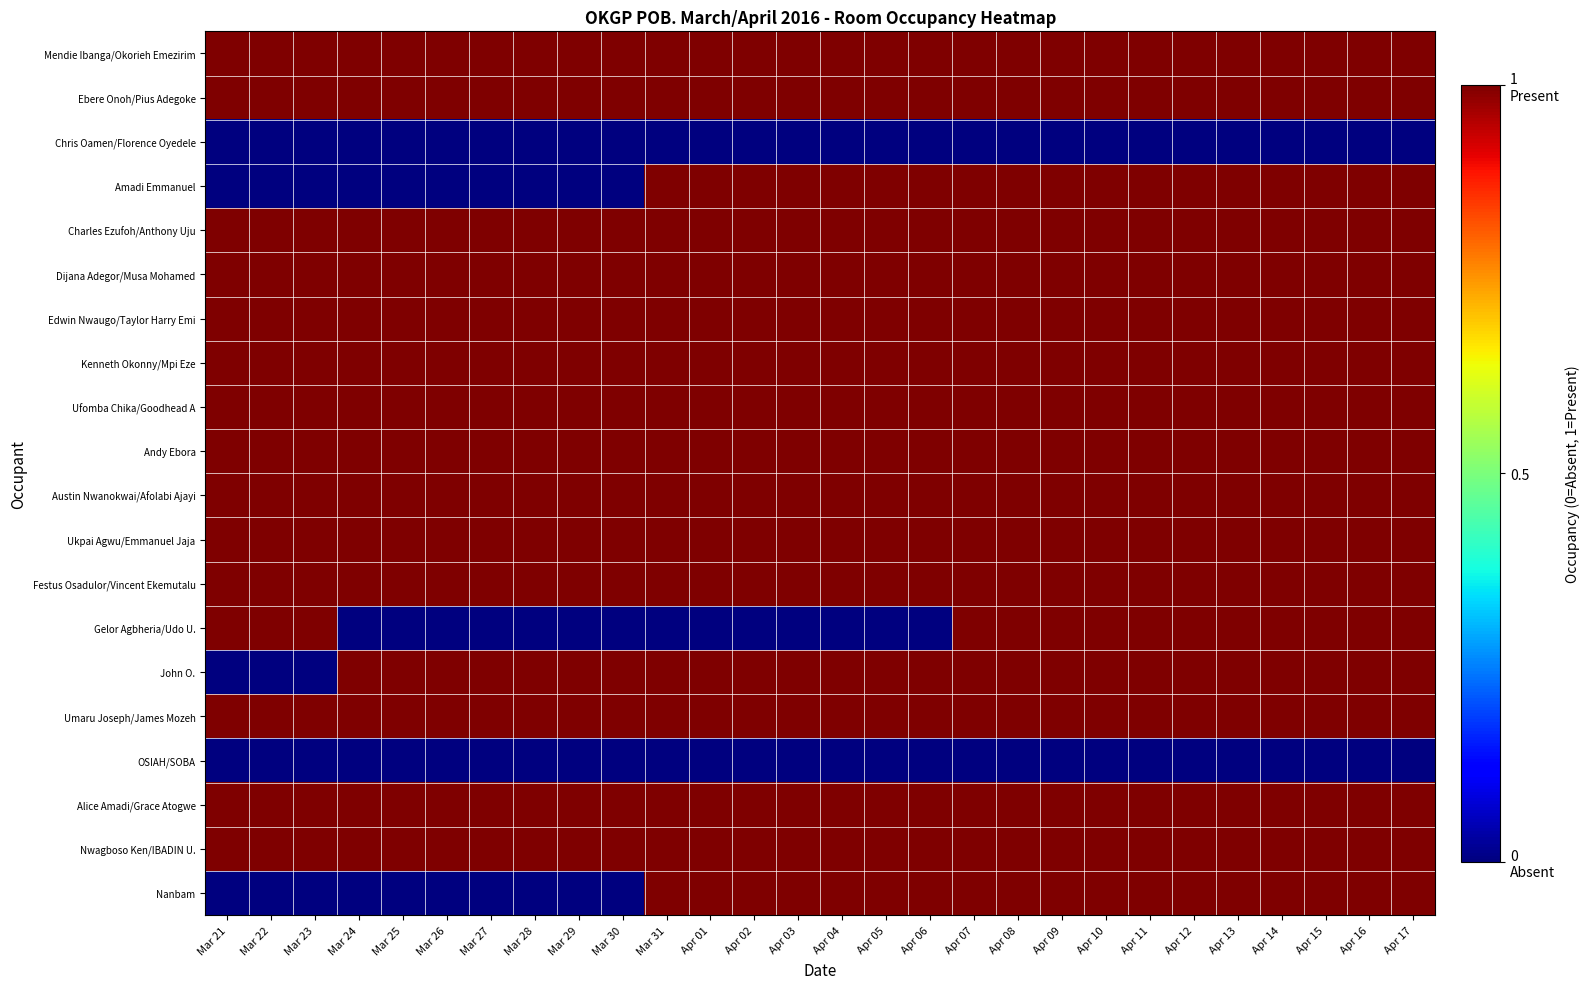

Reading left to right, transcribe all the data shown in this chart.

Mendie Ibanga/Okorieh Emezirim: Mar 21=1	Mar 22=1	Mar 23=1	Mar 24=1	Mar 25=1	Mar 26=1	Mar 27=1	Mar 28=1	Mar 29=1	Mar 30=1	Mar 31=1	Apr 01=1	Apr 02=1	Apr 03=1	Apr 04=1	Apr 05=1	Apr 06=1	Apr 07=1	Apr 08=1	Apr 09=1	Apr 10=1	Apr 11=1	Apr 12=1	Apr 13=1	Apr 14=1	Apr 15=1	Apr 16=1	Apr 17=1
Ebere Onoh/Pius Adegoke: Mar 21=1	Mar 22=1	Mar 23=1	Mar 24=1	Mar 25=1	Mar 26=1	Mar 27=1	Mar 28=1	Mar 29=1	Mar 30=1	Mar 31=1	Apr 01=1	Apr 02=1	Apr 03=1	Apr 04=1	Apr 05=1	Apr 06=1	Apr 07=1	Apr 08=1	Apr 09=1	Apr 10=1	Apr 11=1	Apr 12=1	Apr 13=1	Apr 14=1	Apr 15=1	Apr 16=1	Apr 17=1
Chris Oamen/Florence Oyedele: Mar 21=0	Mar 22=0	Mar 23=0	Mar 24=0	Mar 25=0	Mar 26=0	Mar 27=0	Mar 28=0	Mar 29=0	Mar 30=0	Mar 31=0	Apr 01=0	Apr 02=0	Apr 03=0	Apr 04=0	Apr 05=0	Apr 06=0	Apr 07=0	Apr 08=0	Apr 09=0	Apr 10=0	Apr 11=0	Apr 12=0	Apr 13=0	Apr 14=0	Apr 15=0	Apr 16=0	Apr 17=0
Amadi Emmanuel: Mar 21=0	Mar 22=0	Mar 23=0	Mar 24=0	Mar 25=0	Mar 26=0	Mar 27=0	Mar 28=0	Mar 29=0	Mar 30=0	Mar 31=1	Apr 01=1	Apr 02=1	Apr 03=1	Apr 04=1	Apr 05=1	Apr 06=1	Apr 07=1	Apr 08=1	Apr 09=1	Apr 10=1	Apr 11=1	Apr 12=1	Apr 13=1	Apr 14=1	Apr 15=1	Apr 16=1	Apr 17=1
Charles Ezufoh/Anthony Uju: Mar 21=1	Mar 22=1	Mar 23=1	Mar 24=1	Mar 25=1	Mar 26=1	Mar 27=1	Mar 28=1	Mar 29=1	Mar 30=1	Mar 31=1	Apr 01=1	Apr 02=1	Apr 03=1	Apr 04=1	Apr 05=1	Apr 06=1	Apr 07=1	Apr 08=1	Apr 09=1	Apr 10=1	Apr 11=1	Apr 12=1	Apr 13=1	Apr 14=1	Apr 15=1	Apr 16=1	Apr 17=1
Dijana Adegor/Musa Mohamed: Mar 21=1	Mar 22=1	Mar 23=1	Mar 24=1	Mar 25=1	Mar 26=1	Mar 27=1	Mar 28=1	Mar 29=1	Mar 30=1	Mar 31=1	Apr 01=1	Apr 02=1	Apr 03=1	Apr 04=1	Apr 05=1	Apr 06=1	Apr 07=1	Apr 08=1	Apr 09=1	Apr 10=1	Apr 11=1	Apr 12=1	Apr 13=1	Apr 14=1	Apr 15=1	Apr 16=1	Apr 17=1
Edwin Nwaugo/Taylor Harry Emi: Mar 21=1	Mar 22=1	Mar 23=1	Mar 24=1	Mar 25=1	Mar 26=1	Mar 27=1	Mar 28=1	Mar 29=1	Mar 30=1	Mar 31=1	Apr 01=1	Apr 02=1	Apr 03=1	Apr 04=1	Apr 05=1	Apr 06=1	Apr 07=1	Apr 08=1	Apr 09=1	Apr 10=1	Apr 11=1	Apr 12=1	Apr 13=1	Apr 14=1	Apr 15=1	Apr 16=1	Apr 17=1
Kenneth Okonny/Mpi Eze: Mar 21=1	Mar 22=1	Mar 23=1	Mar 24=1	Mar 25=1	Mar 26=1	Mar 27=1	Mar 28=1	Mar 29=1	Mar 30=1	Mar 31=1	Apr 01=1	Apr 02=1	Apr 03=1	Apr 04=1	Apr 05=1	Apr 06=1	Apr 07=1	Apr 08=1	Apr 09=1	Apr 10=1	Apr 11=1	Apr 12=1	Apr 13=1	Apr 14=1	Apr 15=1	Apr 16=1	Apr 17=1
Ufomba Chika/Goodhead A: Mar 21=1	Mar 22=1	Mar 23=1	Mar 24=1	Mar 25=1	Mar 26=1	Mar 27=1	Mar 28=1	Mar 29=1	Mar 30=1	Mar 31=1	Apr 01=1	Apr 02=1	Apr 03=1	Apr 04=1	Apr 05=1	Apr 06=1	Apr 07=1	Apr 08=1	Apr 09=1	Apr 10=1	Apr 11=1	Apr 12=1	Apr 13=1	Apr 14=1	Apr 15=1	Apr 16=1	Apr 17=1
Andy Ebora: Mar 21=1	Mar 22=1	Mar 23=1	Mar 24=1	Mar 25=1	Mar 26=1	Mar 27=1	Mar 28=1	Mar 29=1	Mar 30=1	Mar 31=1	Apr 01=1	Apr 02=1	Apr 03=1	Apr 04=1	Apr 05=1	Apr 06=1	Apr 07=1	Apr 08=1	Apr 09=1	Apr 10=1	Apr 11=1	Apr 12=1	Apr 13=1	Apr 14=1	Apr 15=1	Apr 16=1	Apr 17=1
Austin Nwanokwai/Afolabi Ajayi: Mar 21=1	Mar 22=1	Mar 23=1	Mar 24=1	Mar 25=1	Mar 26=1	Mar 27=1	Mar 28=1	Mar 29=1	Mar 30=1	Mar 31=1	Apr 01=1	Apr 02=1	Apr 03=1	Apr 04=1	Apr 05=1	Apr 06=1	Apr 07=1	Apr 08=1	Apr 09=1	Apr 10=1	Apr 11=1	Apr 12=1	Apr 13=1	Apr 14=1	Apr 15=1	Apr 16=1	Apr 17=1
Ukpai Agwu/Emmanuel Jaja: Mar 21=1	Mar 22=1	Mar 23=1	Mar 24=1	Mar 25=1	Mar 26=1	Mar 27=1	Mar 28=1	Mar 29=1	Mar 30=1	Mar 31=1	Apr 01=1	Apr 02=1	Apr 03=1	Apr 04=1	Apr 05=1	Apr 06=1	Apr 07=1	Apr 08=1	Apr 09=1	Apr 10=1	Apr 11=1	Apr 12=1	Apr 13=1	Apr 14=1	Apr 15=1	Apr 16=1	Apr 17=1
Festus Osadulor/Vincent Ekemutalu: Mar 21=1	Mar 22=1	Mar 23=1	Mar 24=1	Mar 25=1	Mar 26=1	Mar 27=1	Mar 28=1	Mar 29=1	Mar 30=1	Mar 31=1	Apr 01=1	Apr 02=1	Apr 03=1	Apr 04=1	Apr 05=1	Apr 06=1	Apr 07=1	Apr 08=1	Apr 09=1	Apr 10=1	Apr 11=1	Apr 12=1	Apr 13=1	Apr 14=1	Apr 15=1	Apr 16=1	Apr 17=1
Gelor Agbheria/Udo U.: Mar 21=1	Mar 22=1	Mar 23=1	Mar 24=0	Mar 25=0	Mar 26=0	Mar 27=0	Mar 28=0	Mar 29=0	Mar 30=0	Mar 31=0	Apr 01=0	Apr 02=0	Apr 03=0	Apr 04=0	Apr 05=0	Apr 06=0	Apr 07=1	Apr 08=1	Apr 09=1	Apr 10=1	Apr 11=1	Apr 12=1	Apr 13=1	Apr 14=1	Apr 15=1	Apr 16=1	Apr 17=1
John O.: Mar 21=0	Mar 22=0	Mar 23=0	Mar 24=1	Mar 25=1	Mar 26=1	Mar 27=1	Mar 28=1	Mar 29=1	Mar 30=1	Mar 31=1	Apr 01=1	Apr 02=1	Apr 03=1	Apr 04=1	Apr 05=1	Apr 06=1	Apr 07=1	Apr 08=1	Apr 09=1	Apr 10=1	Apr 11=1	Apr 12=1	Apr 13=1	Apr 14=1	Apr 15=1	Apr 16=1	Apr 17=1
Umaru Joseph/James Mozeh: Mar 21=1	Mar 22=1	Mar 23=1	Mar 24=1	Mar 25=1	Mar 26=1	Mar 27=1	Mar 28=1	Mar 29=1	Mar 30=1	Mar 31=1	Apr 01=1	Apr 02=1	Apr 03=1	Apr 04=1	Apr 05=1	Apr 06=1	Apr 07=1	Apr 08=1	Apr 09=1	Apr 10=1	Apr 11=1	Apr 12=1	Apr 13=1	Apr 14=1	Apr 15=1	Apr 16=1	Apr 17=1
OSIAH/SOBA: Mar 21=0	Mar 22=0	Mar 23=0	Mar 24=0	Mar 25=0	Mar 26=0	Mar 27=0	Mar 28=0	Mar 29=0	Mar 30=0	Mar 31=0	Apr 01=0	Apr 02=0	Apr 03=0	Apr 04=0	Apr 05=0	Apr 06=0	Apr 07=0	Apr 08=0	Apr 09=0	Apr 10=0	Apr 11=0	Apr 12=0	Apr 13=0	Apr 14=0	Apr 15=0	Apr 16=0	Apr 17=0
Alice Amadi/Grace Atogwe: Mar 21=1	Mar 22=1	Mar 23=1	Mar 24=1	Mar 25=1	Mar 26=1	Mar 27=1	Mar 28=1	Mar 29=1	Mar 30=1	Mar 31=1	Apr 01=1	Apr 02=1	Apr 03=1	Apr 04=1	Apr 05=1	Apr 06=1	Apr 07=1	Apr 08=1	Apr 09=1	Apr 10=1	Apr 11=1	Apr 12=1	Apr 13=1	Apr 14=1	Apr 15=1	Apr 16=1	Apr 17=1
Nwagboso Ken/IBADIN U.: Mar 21=1	Mar 22=1	Mar 23=1	Mar 24=1	Mar 25=1	Mar 26=1	Mar 27=1	Mar 28=1	Mar 29=1	Mar 30=1	Mar 31=1	Apr 01=1	Apr 02=1	Apr 03=1	Apr 04=1	Apr 05=1	Apr 06=1	Apr 07=1	Apr 08=1	Apr 09=1	Apr 10=1	Apr 11=1	Apr 12=1	Apr 13=1	Apr 14=1	Apr 15=1	Apr 16=1	Apr 17=1
Nanbam: Mar 21=0	Mar 22=0	Mar 23=0	Mar 24=0	Mar 25=0	Mar 26=0	Mar 27=0	Mar 28=0	Mar 29=0	Mar 30=0	Mar 31=1	Apr 01=1	Apr 02=1	Apr 03=1	Apr 04=1	Apr 05=1	Apr 06=1	Apr 07=1	Apr 08=1	Apr 09=1	Apr 10=1	Apr 11=1	Apr 12=1	Apr 13=1	Apr 14=1	Apr 15=1	Apr 16=1	Apr 17=1